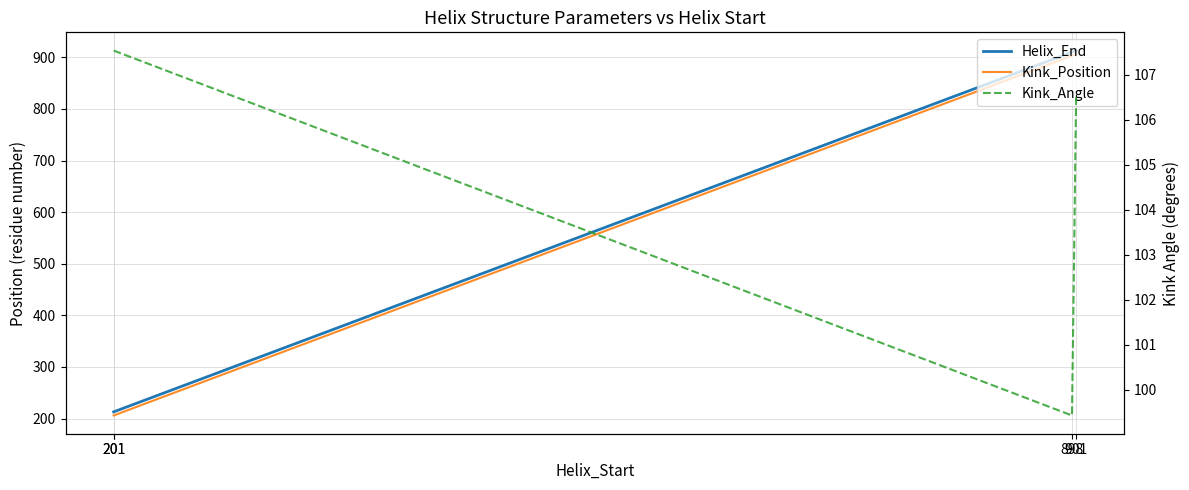

Reading left to right, extract all data points from this chart.

Helix_End: 213.0	213.0	910.0	913.0
Kink_Position: 206.0	206.0	903.0	906.0
Kink_Angle: 107.5	107.5	99.4	106.5